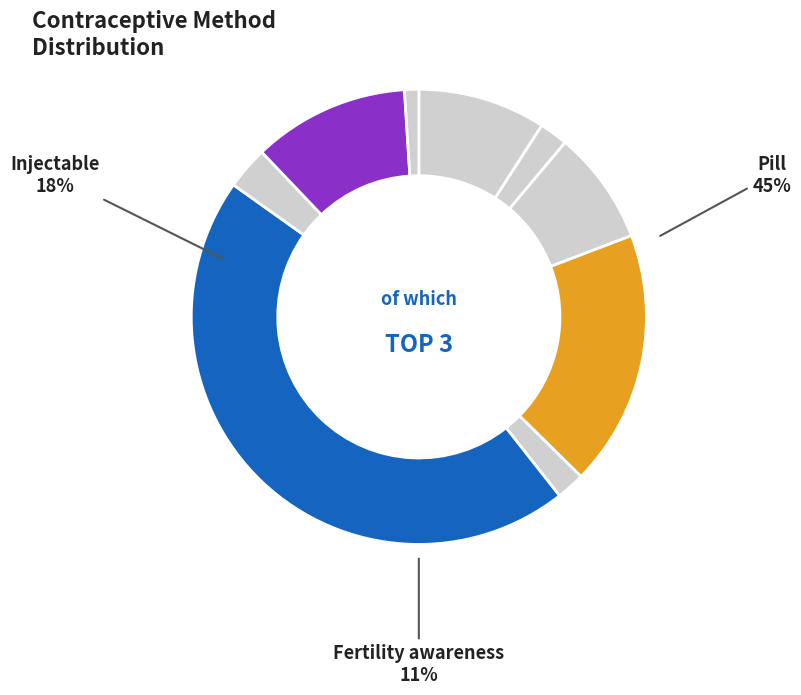

To the nearest percent, what portion does Withdrawal represent?

3%